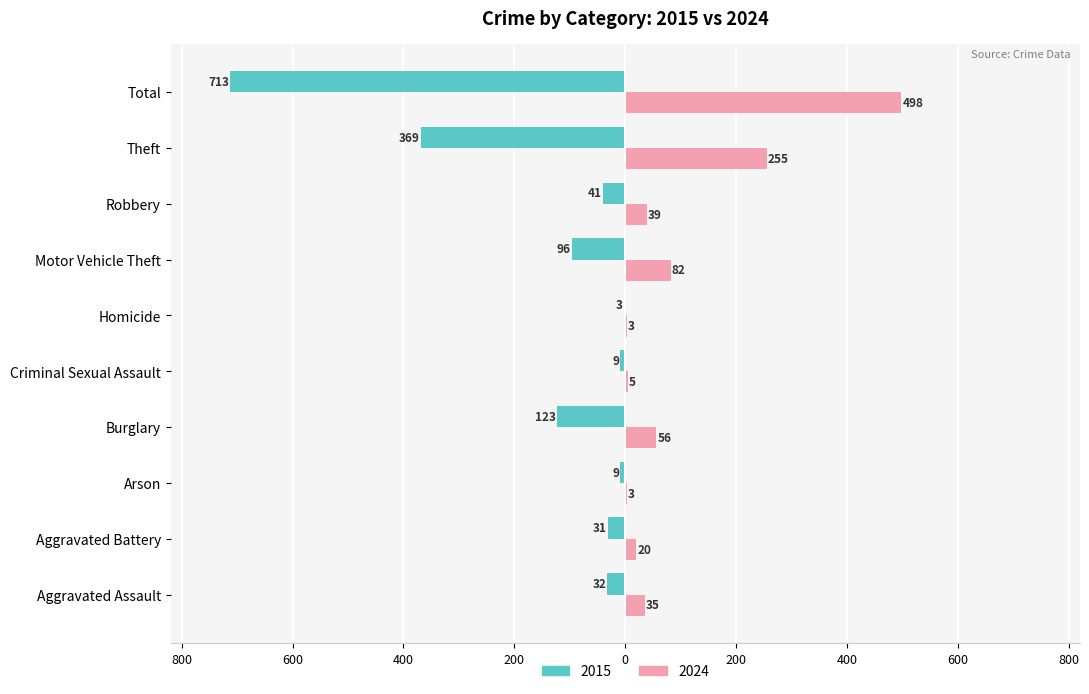

Which series changed the most between Aggravated Assault and Aggravated Battery?

2024